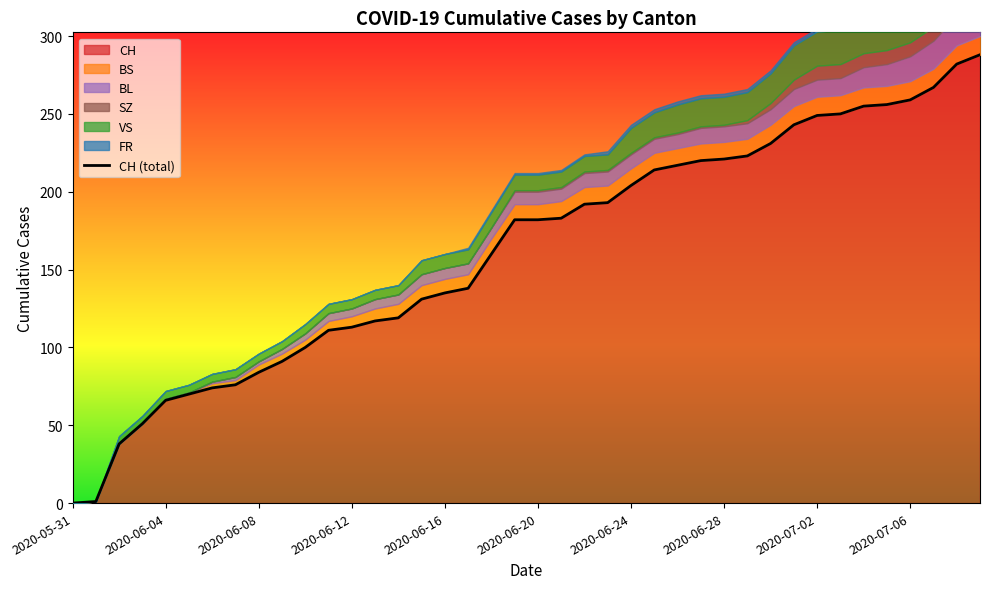

What is the value of the 34th point from the left?

250